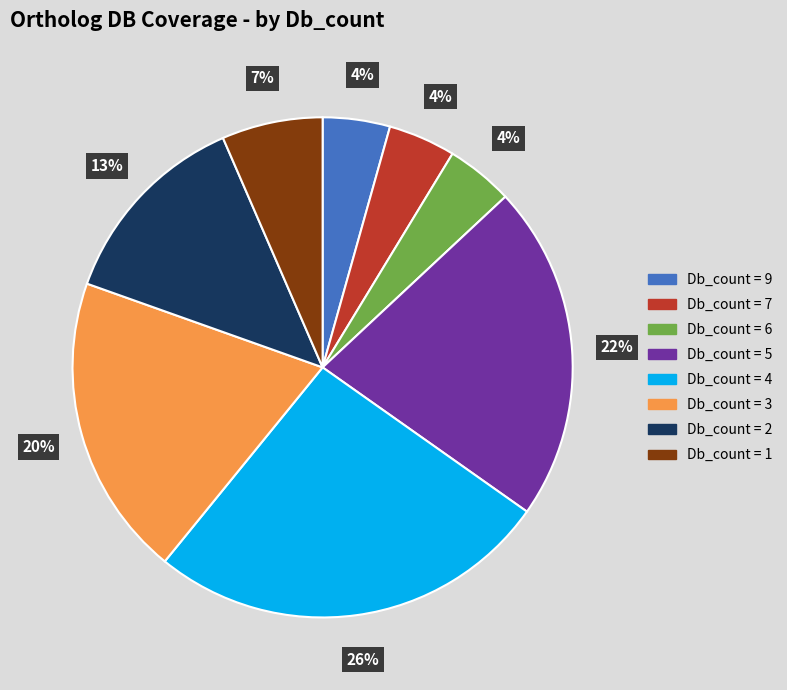

Does any single category account for the majority?

No